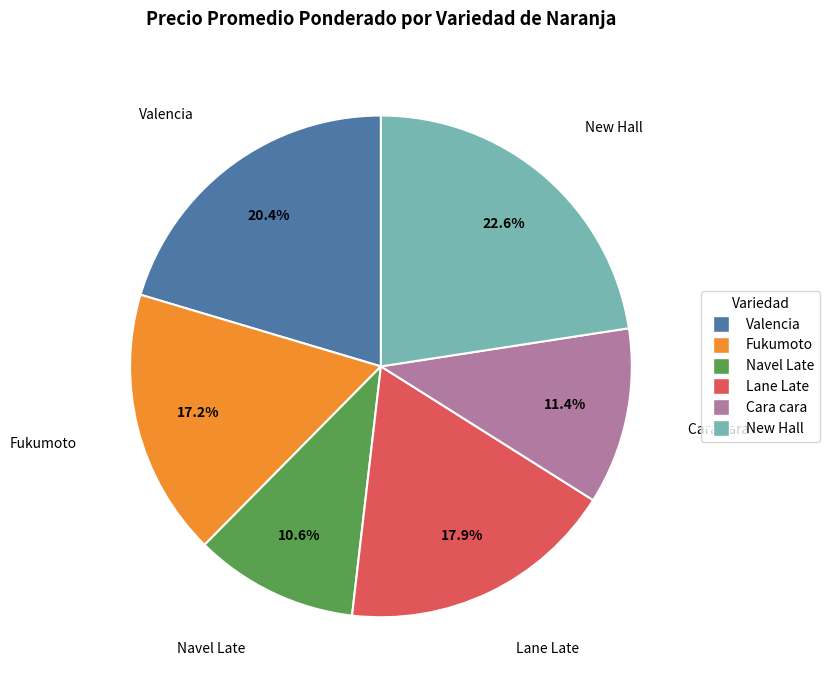

Count the number of slices in the pie.

6